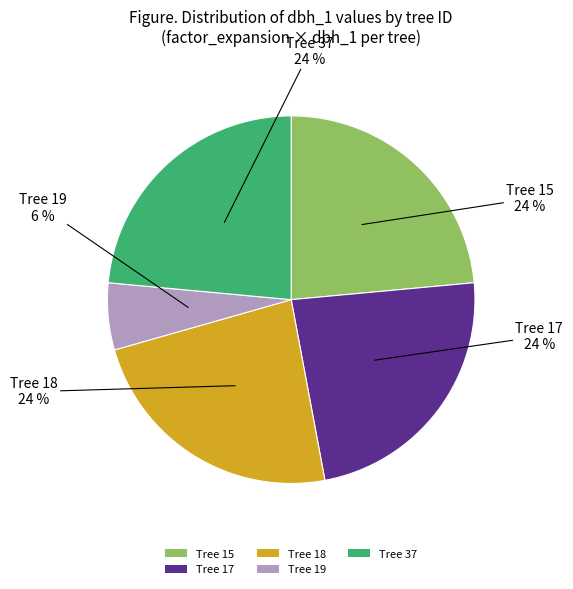

Is the sum of Tree 19 and Tree 15 greater than half?

No